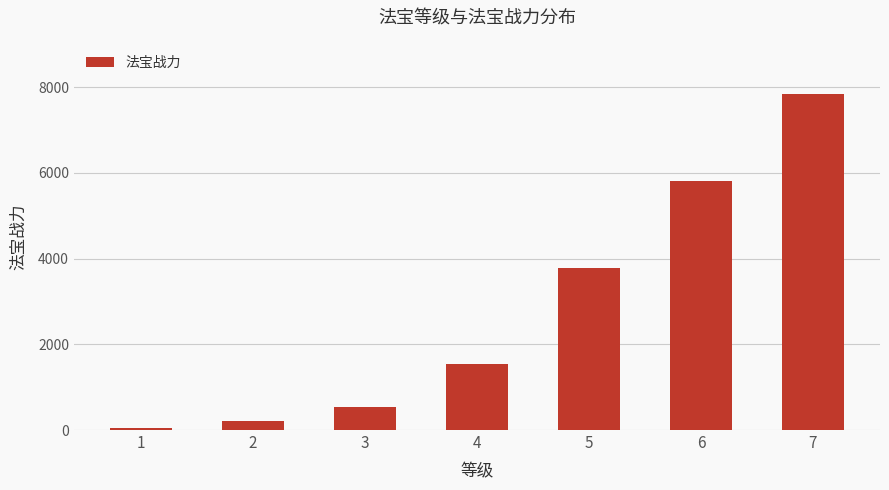

The chart shows a value of 5818.9 at 6. True or false?

True